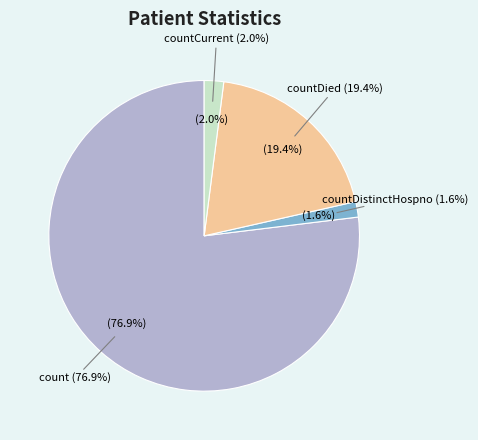

Which category has the smallest portion of the pie?

countDistinctHospno